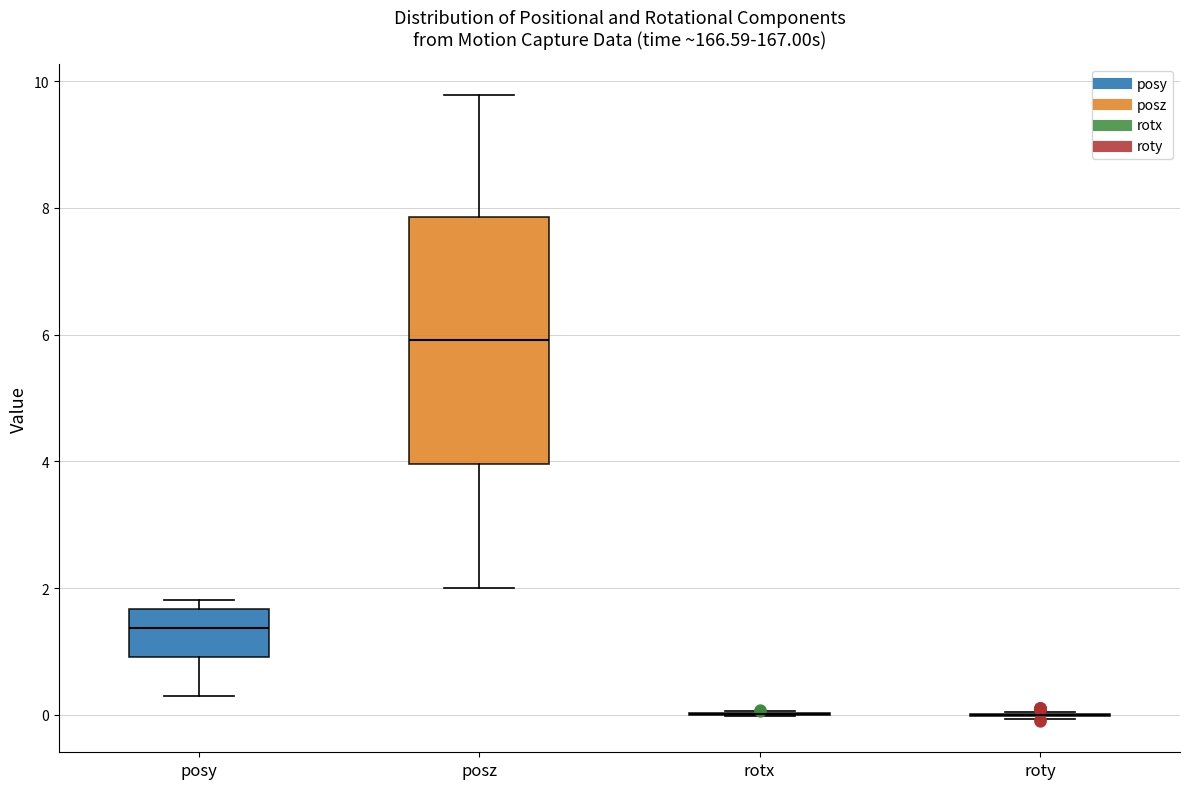

Reading left to right, transcribe this box plot: for each box, give where its median line is, the range the box spans, and where its two whiskers end, as read against the y-axis. The values are not printed on the chart, so give them approximately, as read against the axis.

posy: median 1.4, box 1.0 to 1.6, whiskers 0.2 to 1.8
posz: median 6.0, box 4.0 to 7.8, whiskers 2.0 to 9.8
rotx: box collapsed to a line at 0.0, whiskers 0.0 to 0.0
roty: box collapsed to a line at 0.0, whiskers 0.0 to 0.0